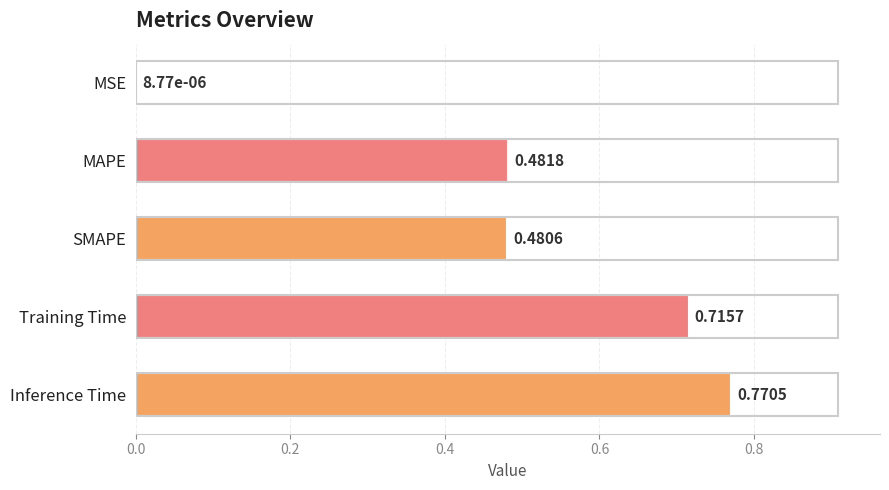

What is the sum of all values?

2.4